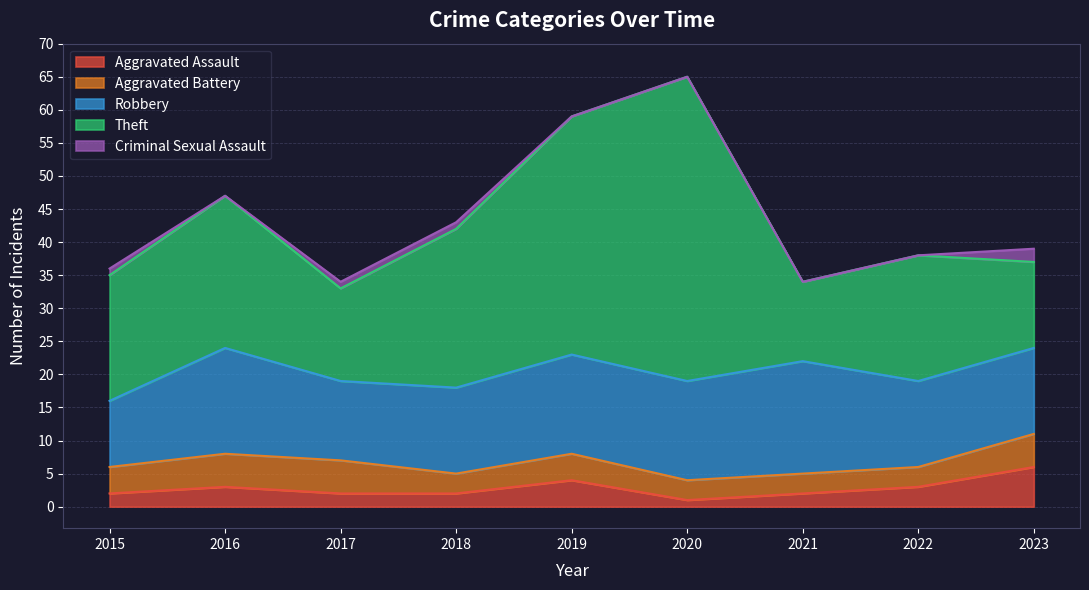

How many interior local valleys does the Criminal Sexual Assault series have?

1